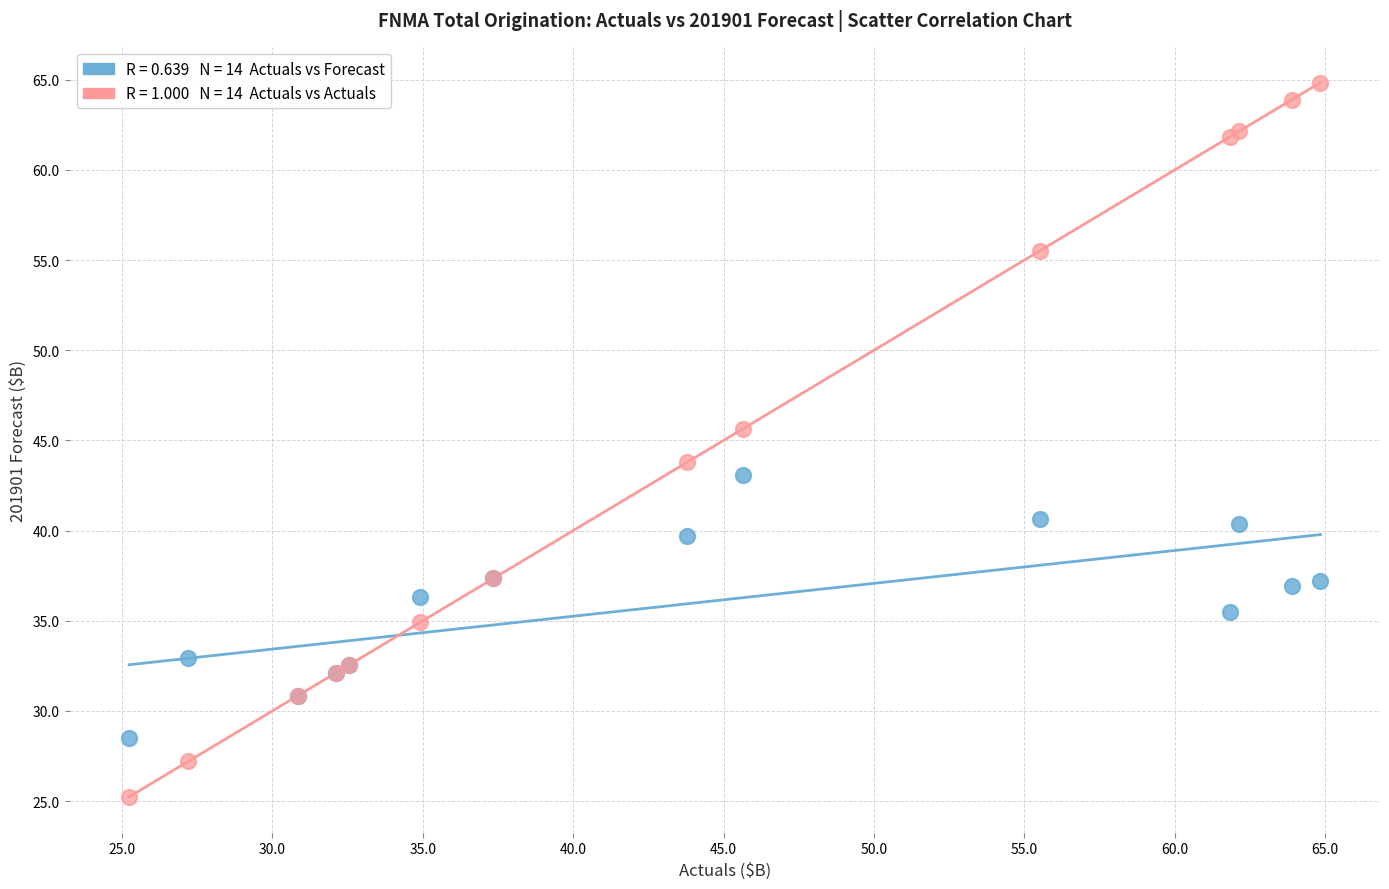

Across all series, what Y value is closest to 45?

45.6